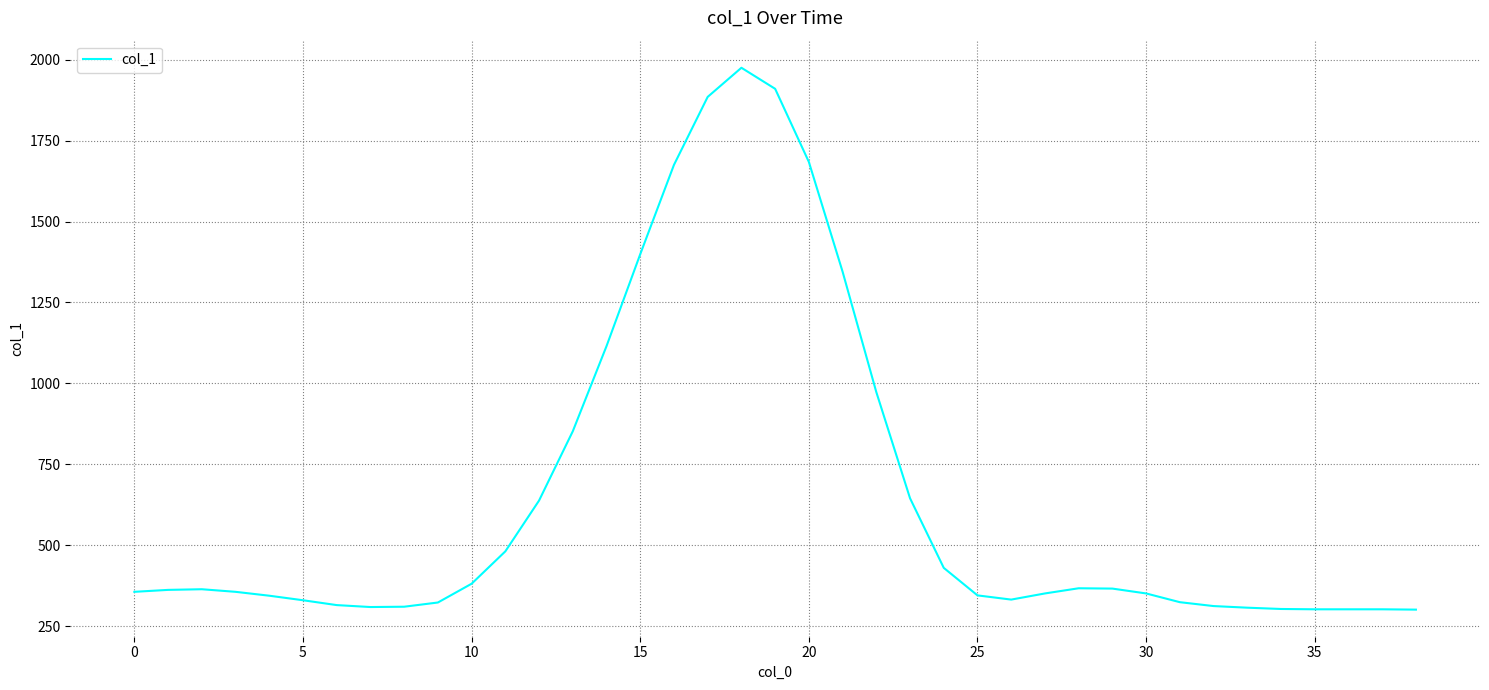

What is the difference between the maximum and minimum values?

1674